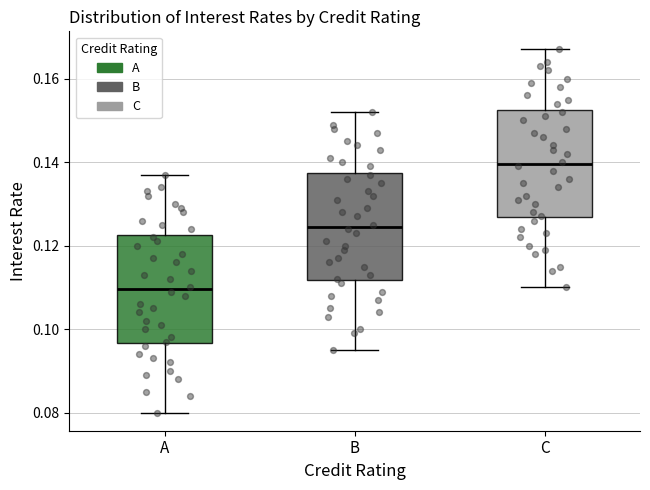

Reading left to right, read every box against the y-axis: the position of its median line, the range the box covers, and the ends of its whiskers. The values are not printed on the chart, so give them approximately, as read against the axis.

A: median 0.110, box 0.096 to 0.122, whiskers 0.080 to 0.138
B: median 0.124, box 0.112 to 0.138, whiskers 0.096 to 0.152
C: median 0.140, box 0.126 to 0.152, whiskers 0.110 to 0.168